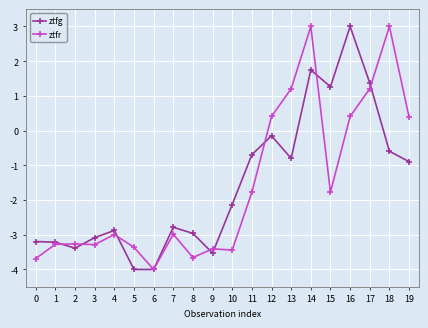

Rank the series at 16 from lowest to highest value.

ztfr, ztfg